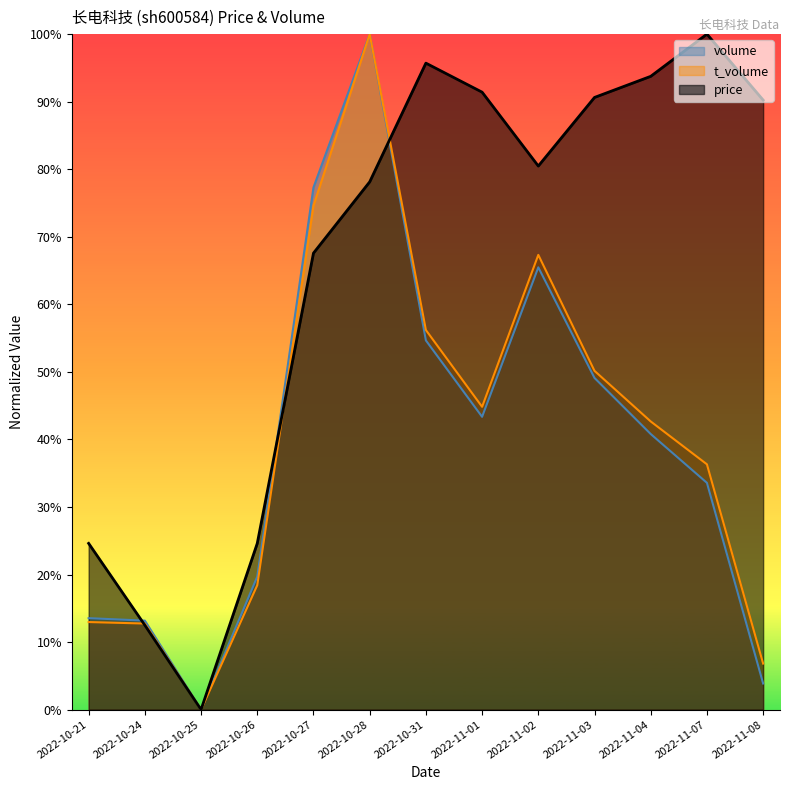

What are all the series names shown in the legend?

volume, t_volume, price